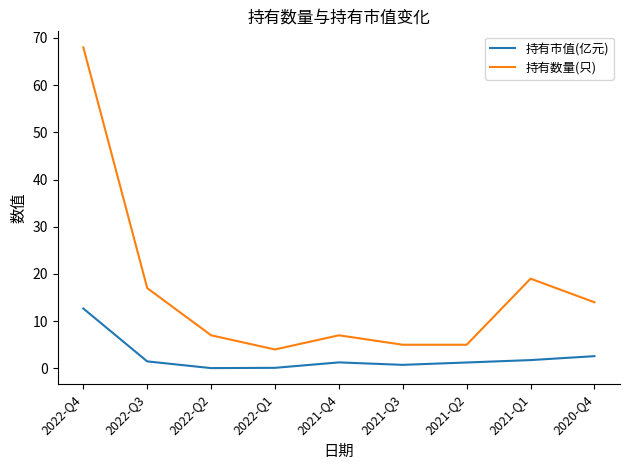

What is the sum of the 持有数量(只) values at 2022-Q2 and 2021-Q2?

12.0